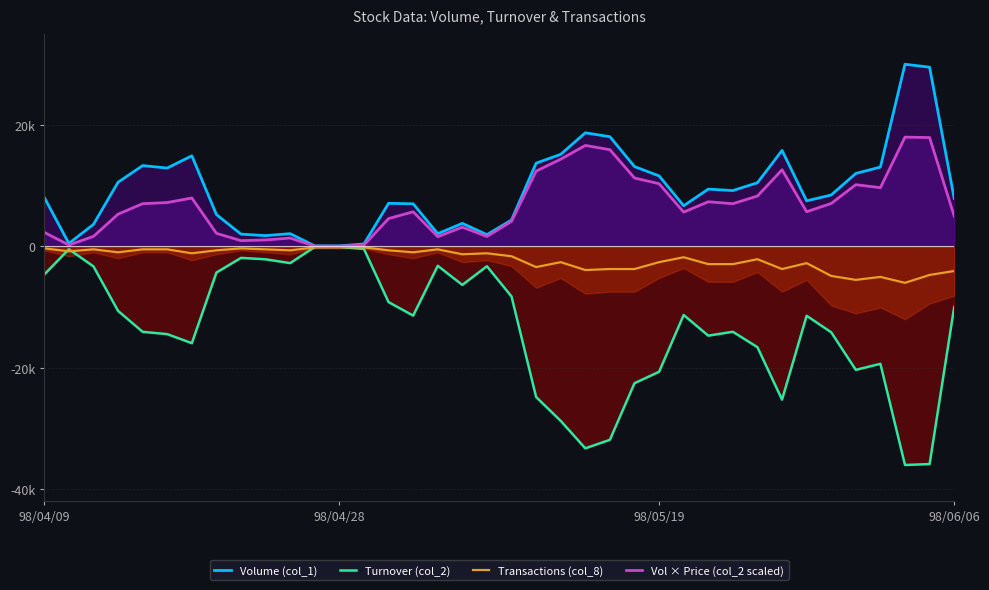

List the labels in order of Turnover (col_2) value, smallest first.

35, 36, 22, 23, 21, 30, 20, 24, 25, 33, 34, 29, 6, 27, 5, 32, 4, 28, 31, 15, 26, 98/06/06, 37, 14, 19, 17, 98/04/09, 7, 98/05/19, 18, 16, 10, 9, 8, 98/04/28, 13, 11, 12